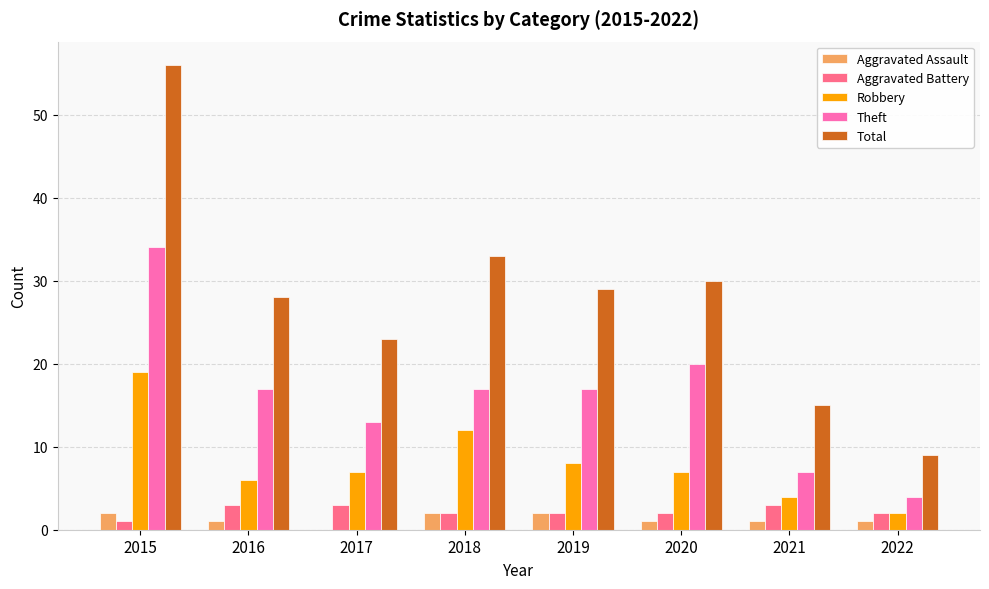

At which category does the chart reach its peak across all series?

2015